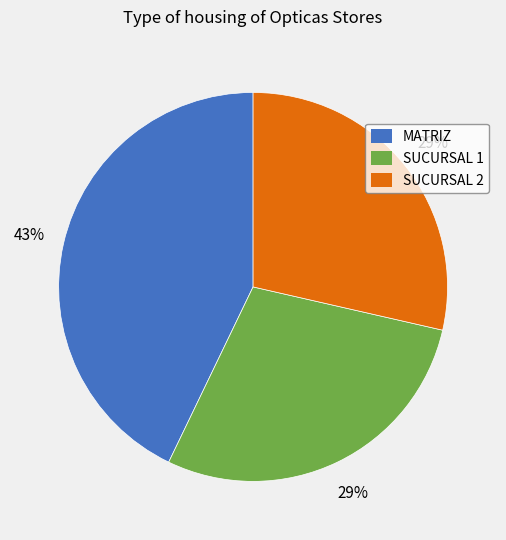

What is the largest slice in the pie chart?

MATRIZ